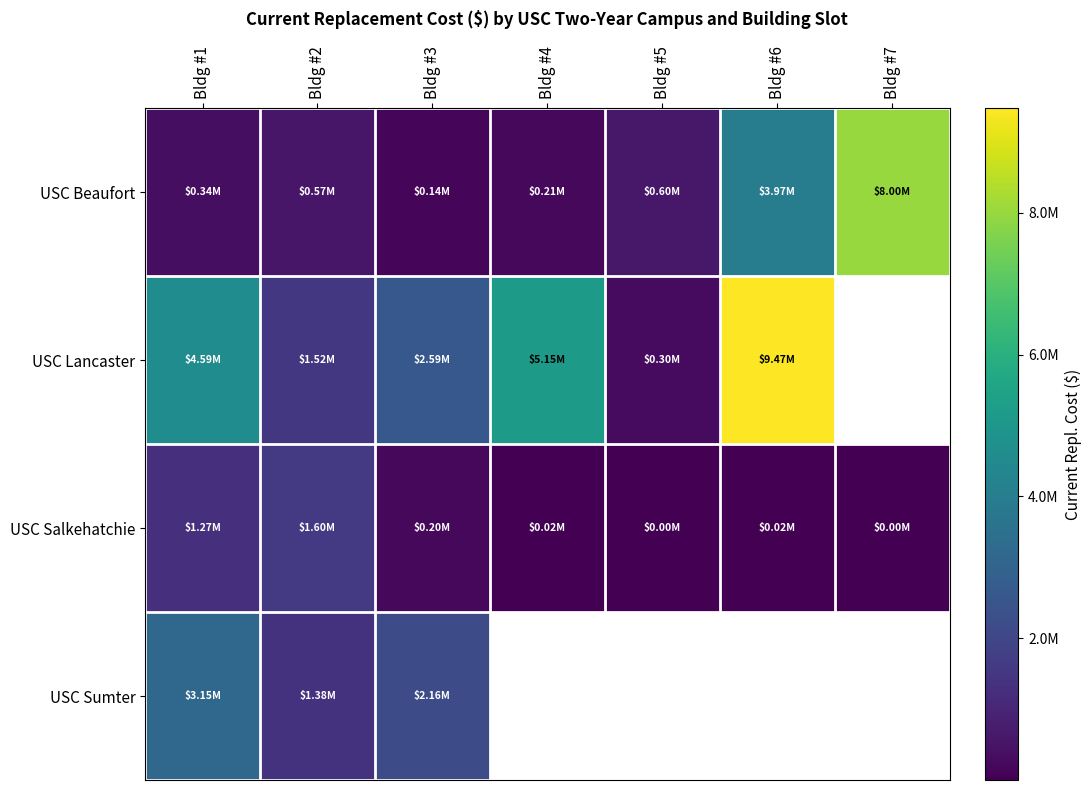

How many values in the USC Beaufort series exceed 573998?

3